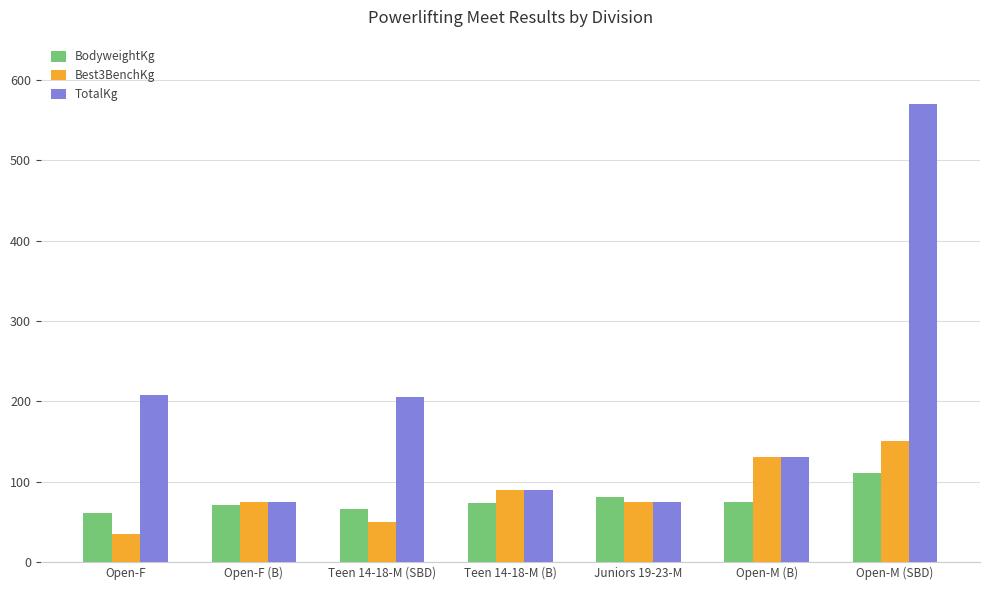

Which series changed the most between Open-F (B) and Teen 14-18-M (SBD)?

TotalKg